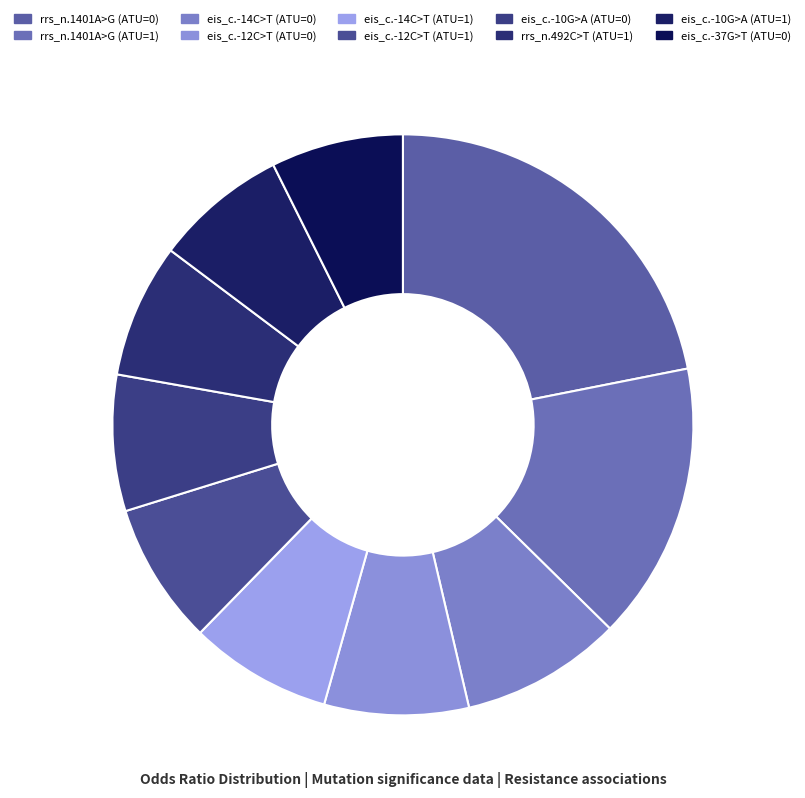

What portion of the pie excludes rrs_n.1401A>G (ATU=0)?

78.1%